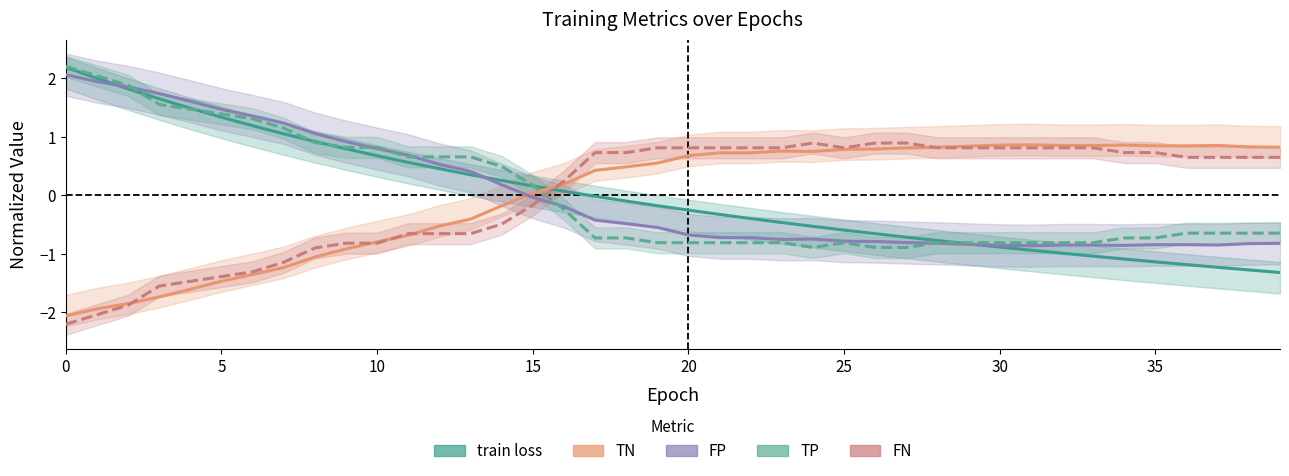

What is the approximate value of FP at 36?

-0.8